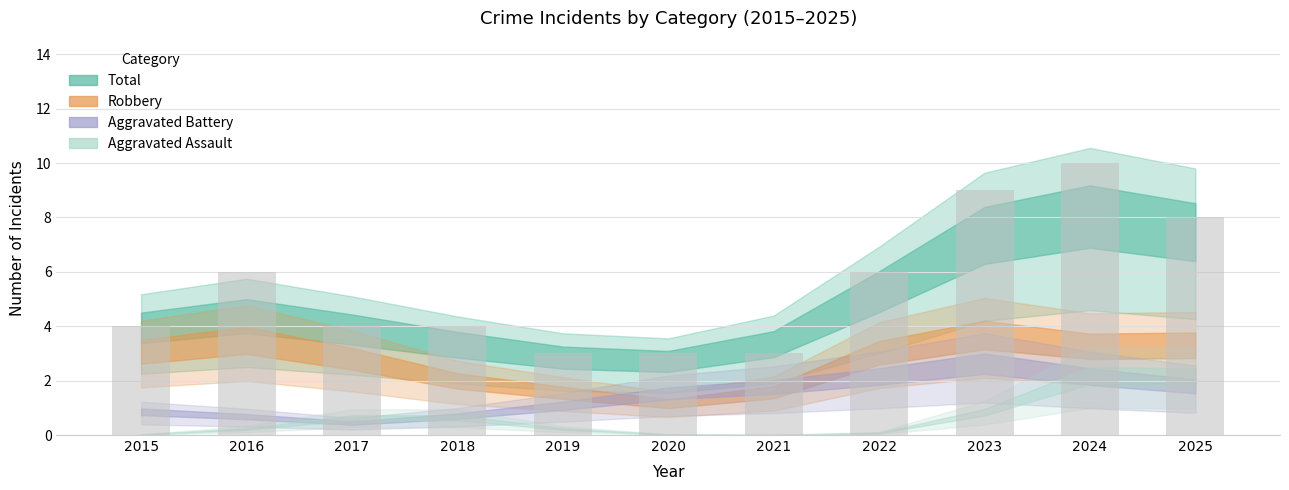

The chart shows a value of 10 at 2022. True or false?

False